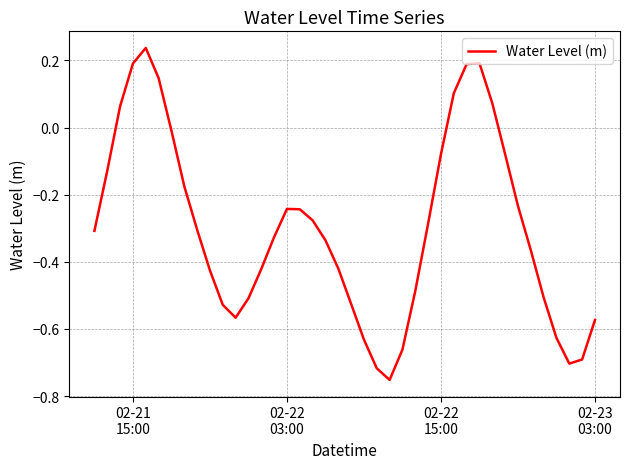

What is the difference between the maximum and minimum values?

1.0